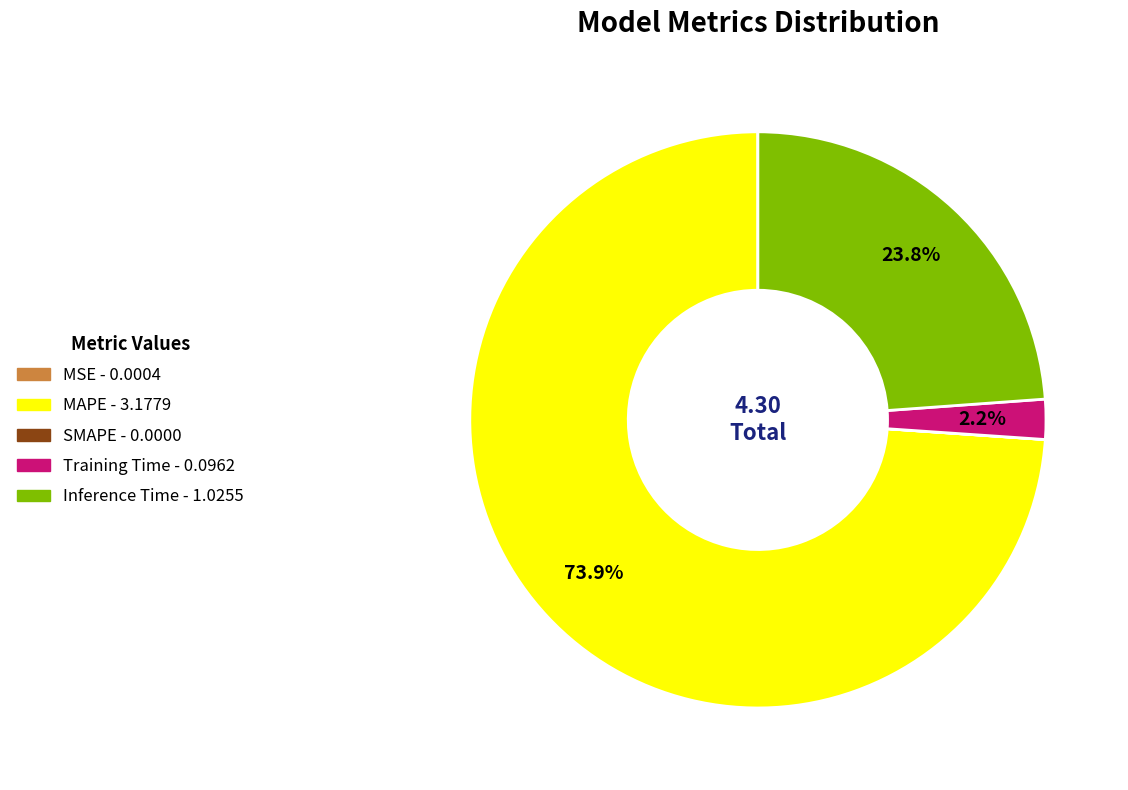

Between MAPE and Training Time, which is larger?

MAPE